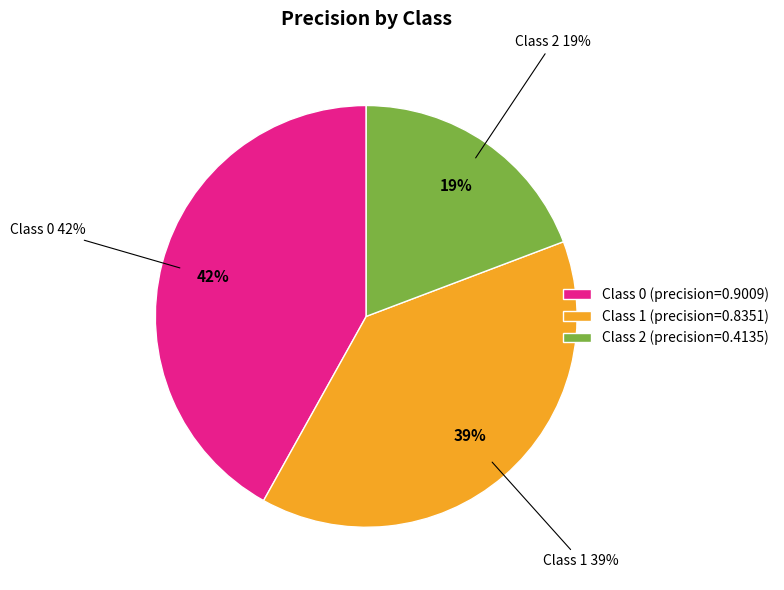

To the nearest percent, what is the difference between the largest and smallest slice percentages?

23%